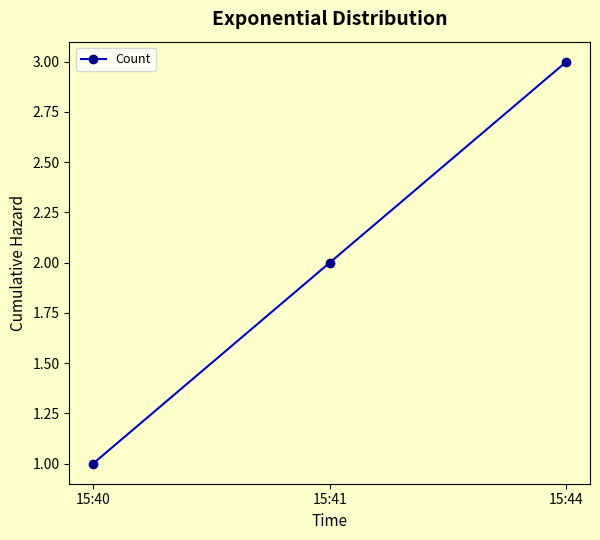

What is the sum of all values?

6